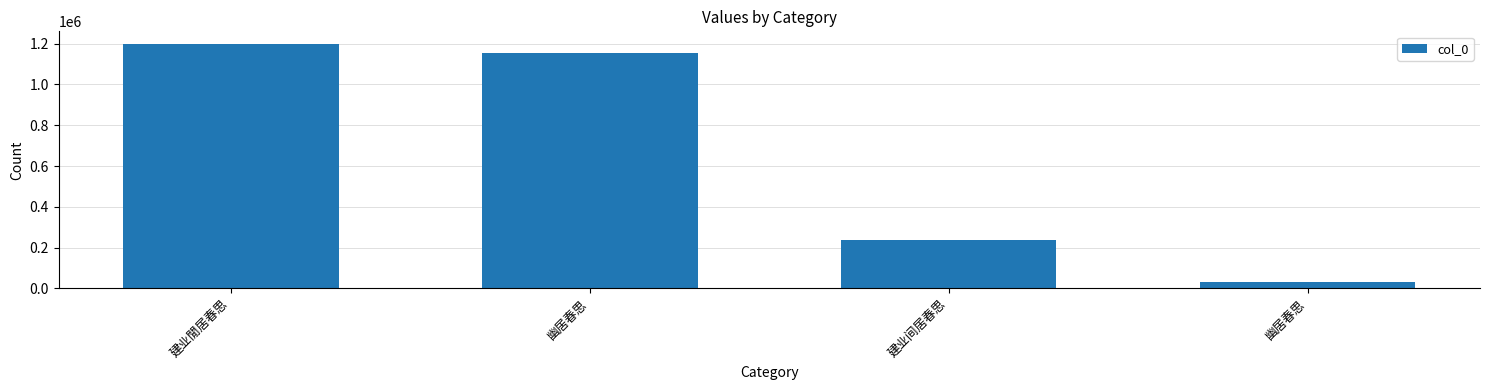

What is the label of the 4th bar from the left?

幽居春思